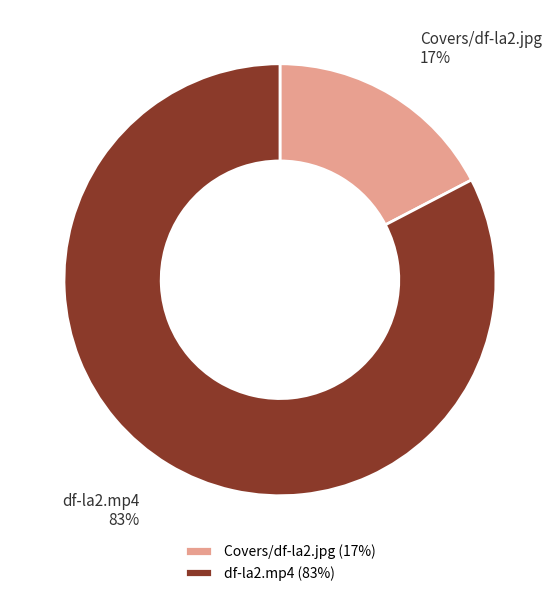

How many slices are in this pie chart?

2